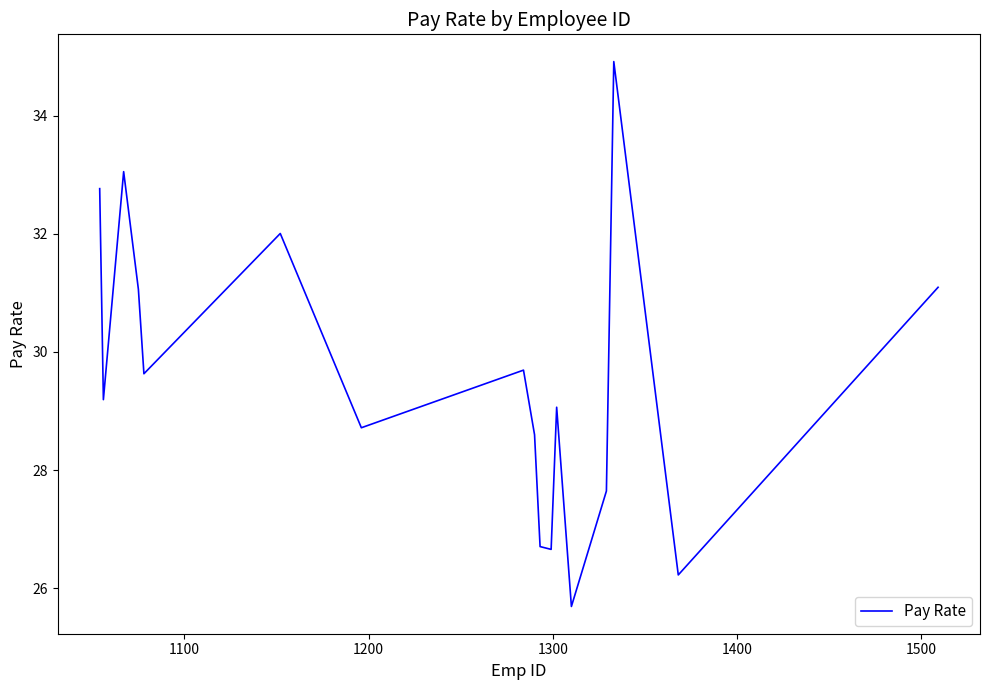

What is the greatest value displayed?

34.9